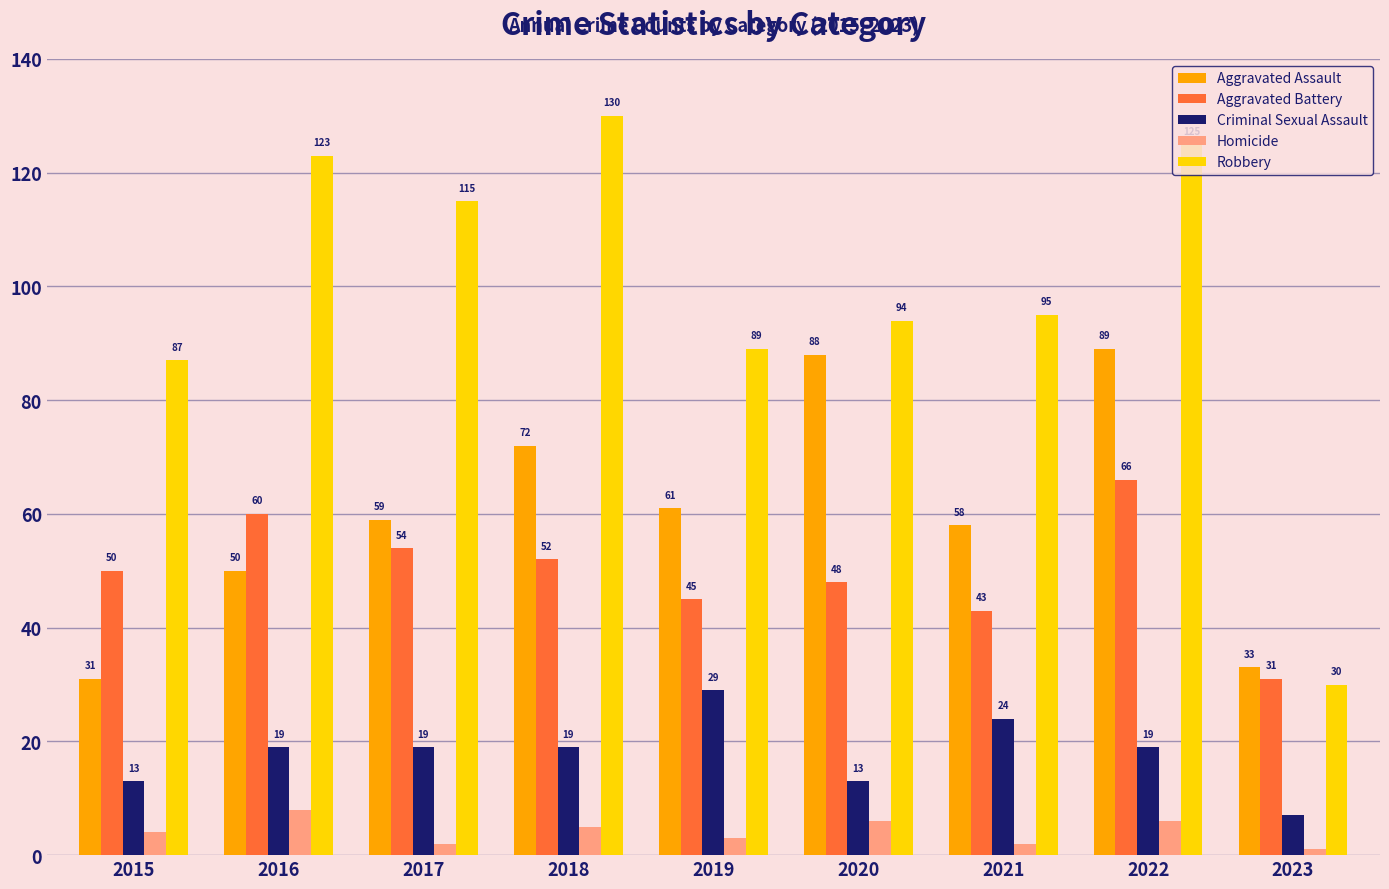

At 2021, list the series in order from smallest to largest.

Homicide, Criminal Sexual Assault, Aggravated Battery, Aggravated Assault, Robbery